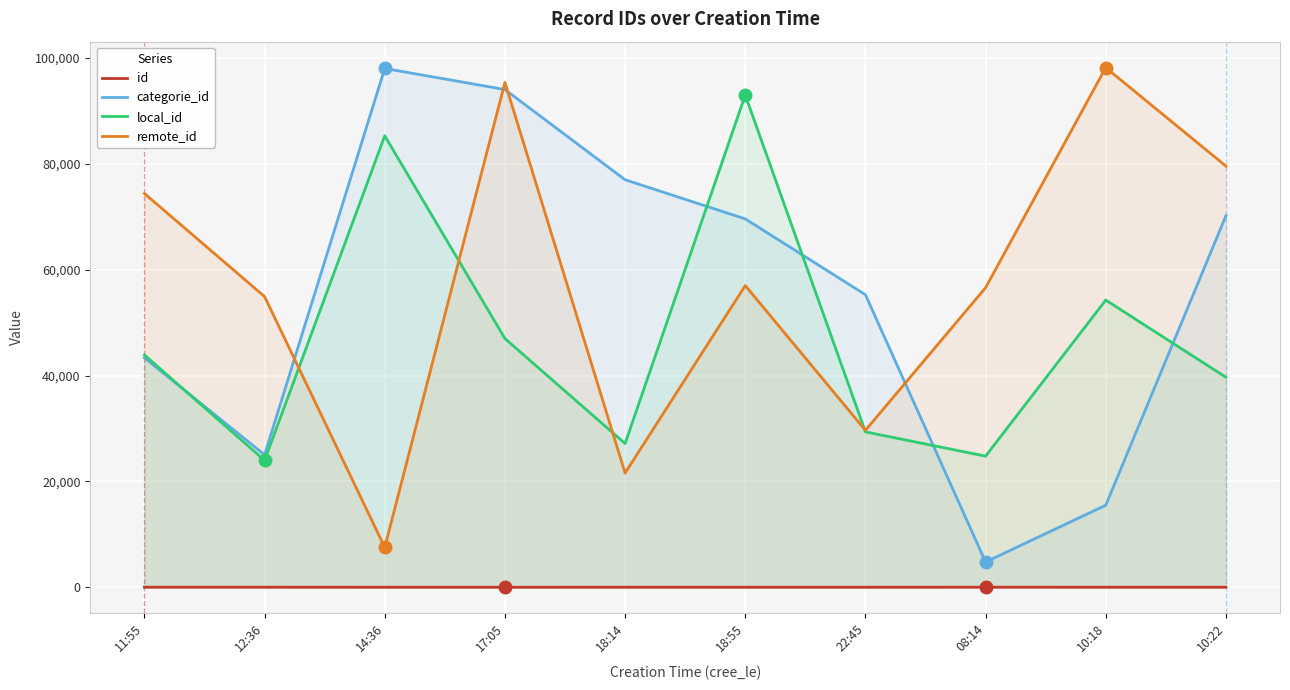

Reading right to left, list all the values displayed in this chart.

id: 10:22=5	10:18=6	08:14=10	22:45=4	18:55=3	18:14=7	17:05=1	14:36=2	12:36=9	11:55=8
categorie_id: 10:22=70196	10:18=15504	08:14=4771	22:45=55281	18:55=69602	18:14=76999	17:05=94045	14:36=98033	12:36=25024	11:55=43352
local_id: 10:22=39678	10:18=54264	08:14=24773	22:45=29359	18:55=93001	18:14=27154	17:05=46994	14:36=85300	12:36=23978	11:55=43897
remote_id: 10:22=79579	10:18=98184	08:14=56603	22:45=29651	18:55=57006	18:14=21582	17:05=95392	14:36=7534	12:36=54922	11:55=74404